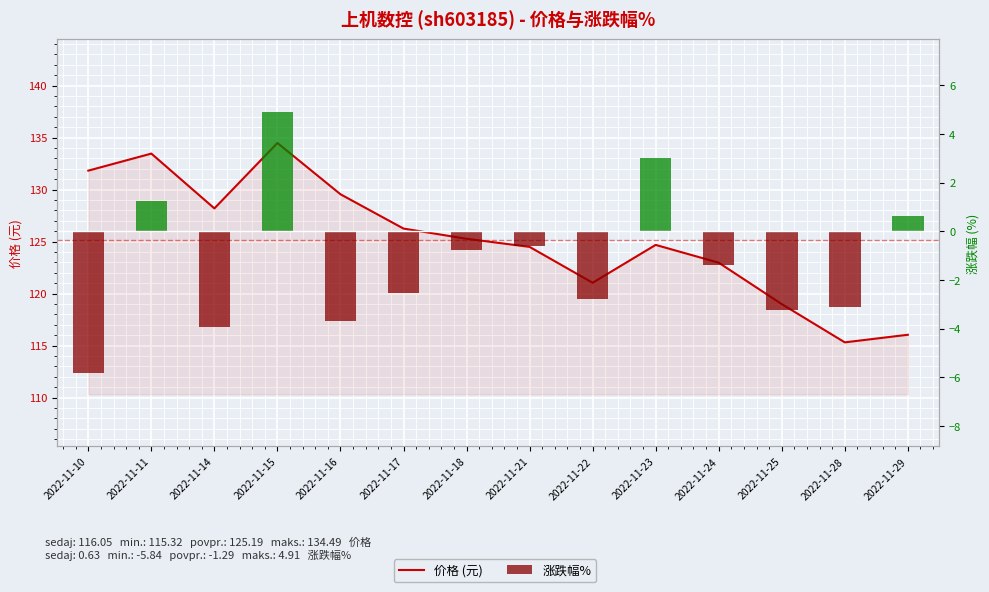

What is the spread (max minus min) of values at 2022-11-11?

132.2